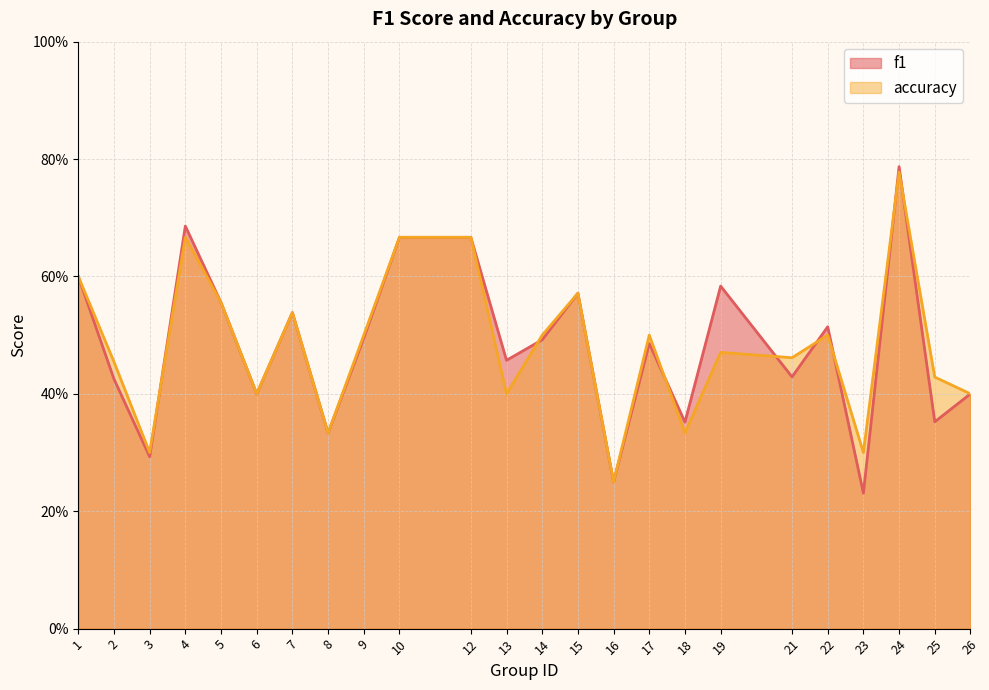

Which series has the largest total across all categories?

accuracy